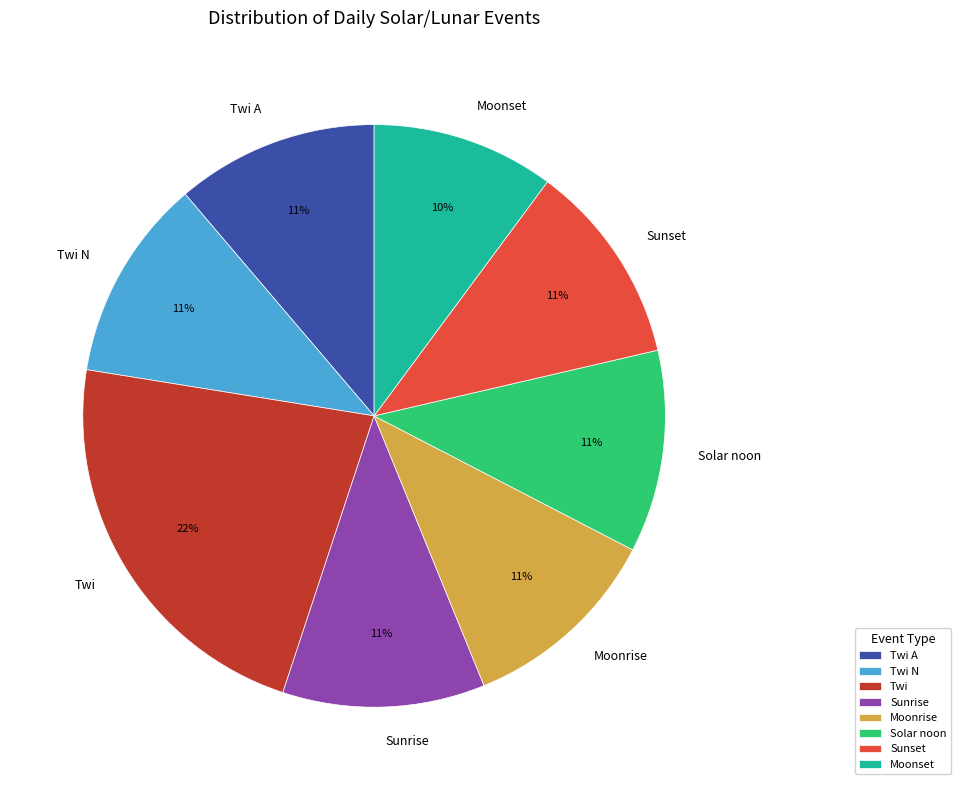

To the nearest percent, what percentage of the pie is Twi?

22%